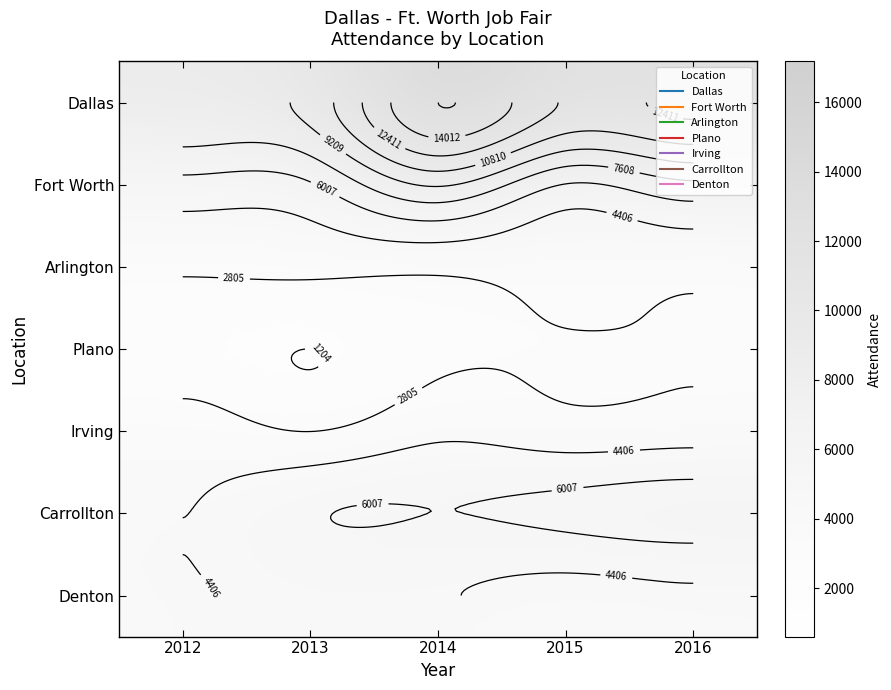

How many series are shown in this chart?

7